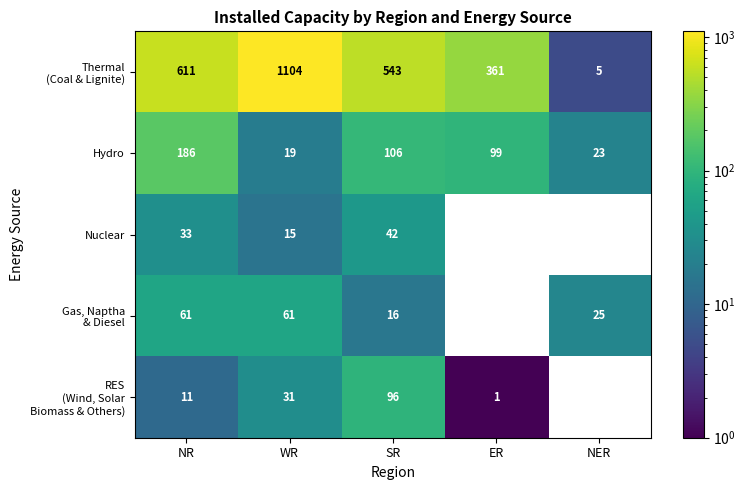

List the series in order of their peak value, lowest first.

Nuclear, Gas, Naptha & Diesel, RES (Wind, Solar Biomass & Others), Hydro, Thermal (Coal & Lignite)